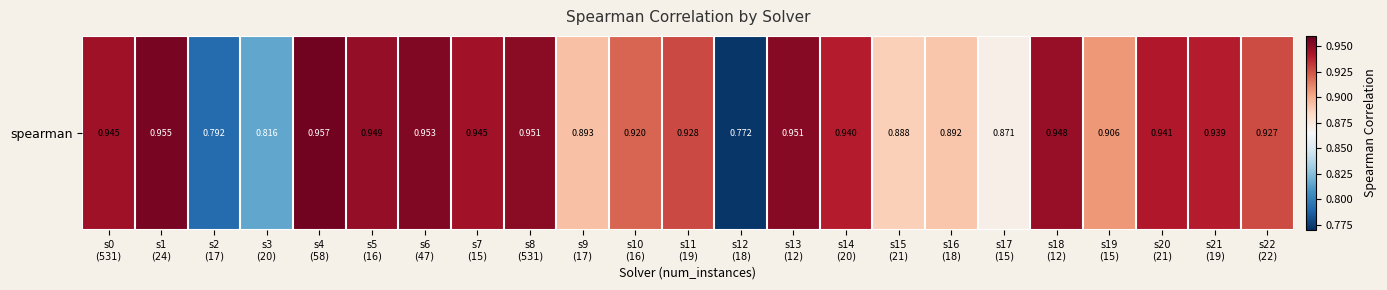

Rank the categories by value from highest to lowest.

s4
(58), s1
(24), s6
(47), s13
(12), s8
(531), s5
(16), s18
(12), s0
(531), s7
(15), s20
(21), s14
(20), s21
(19), s11
(19), s22
(22), s10
(16), s19
(15), s9
(17), s16
(18), s15
(21), s17
(15), s3
(20), s2
(17), s12
(18)